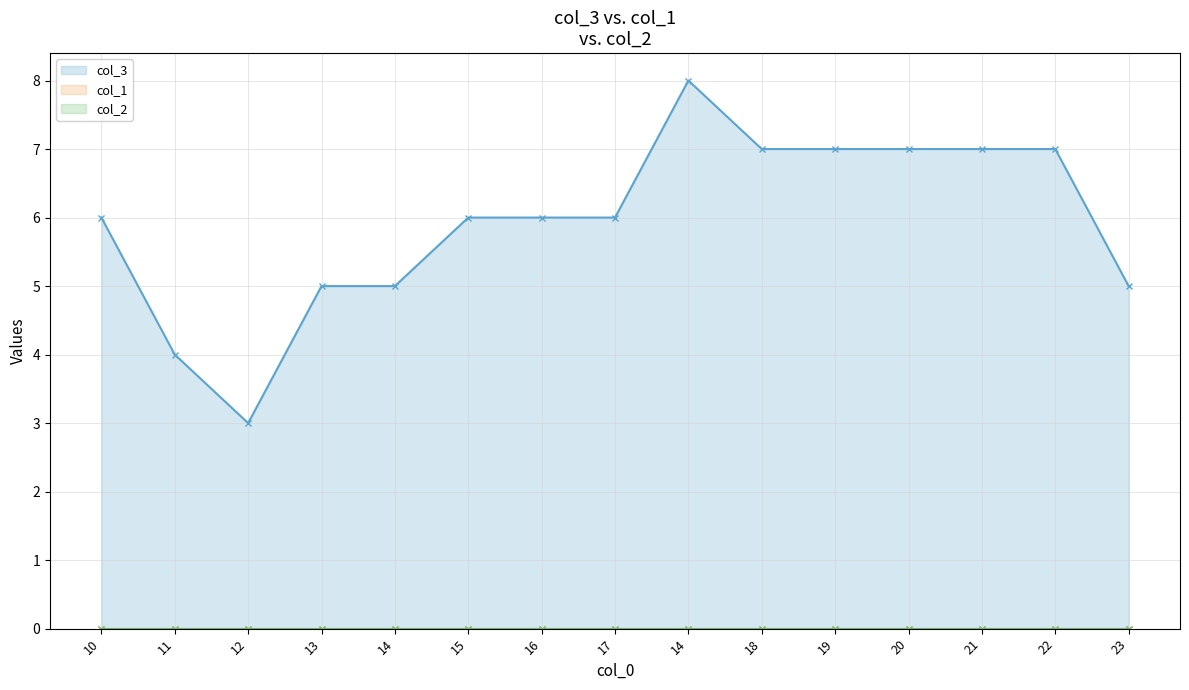

True or false: col_3 (line) and col_2 (line) intersect in this chart.

False